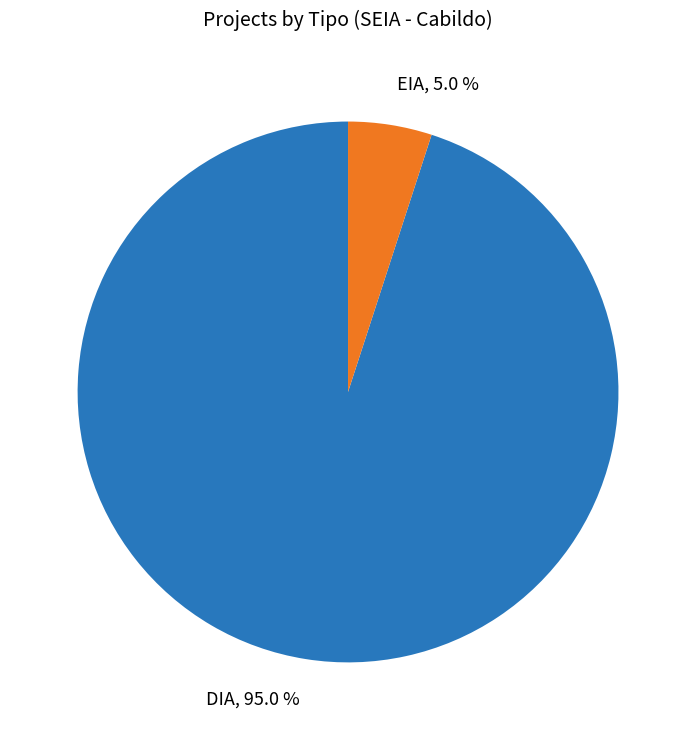

Count the number of slices in the pie.

2